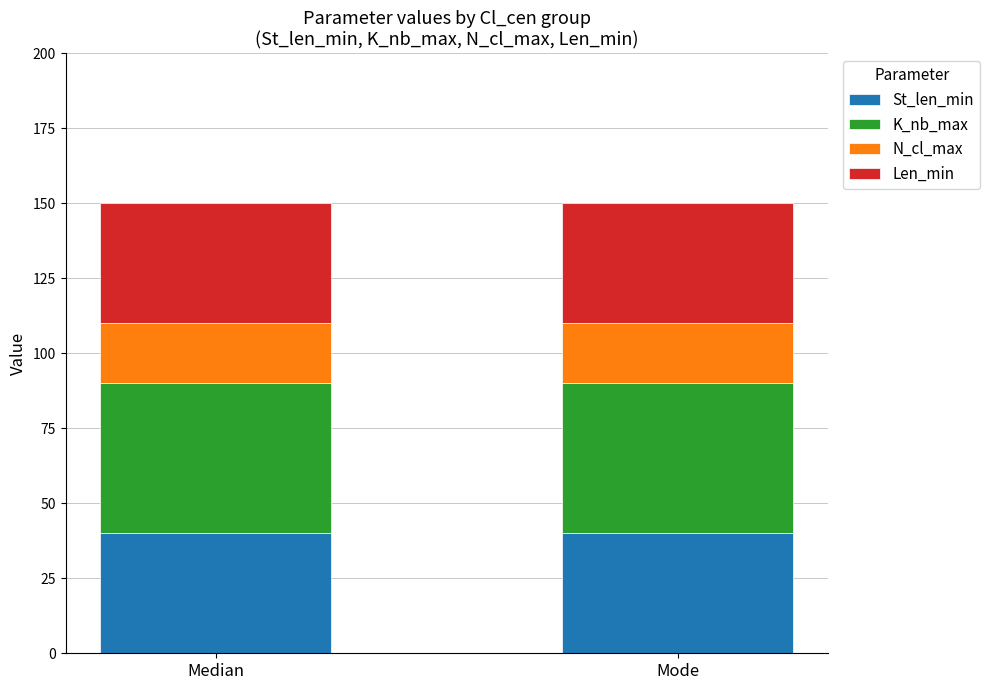

The value of St_len_min at Median is 11. True or false?

False